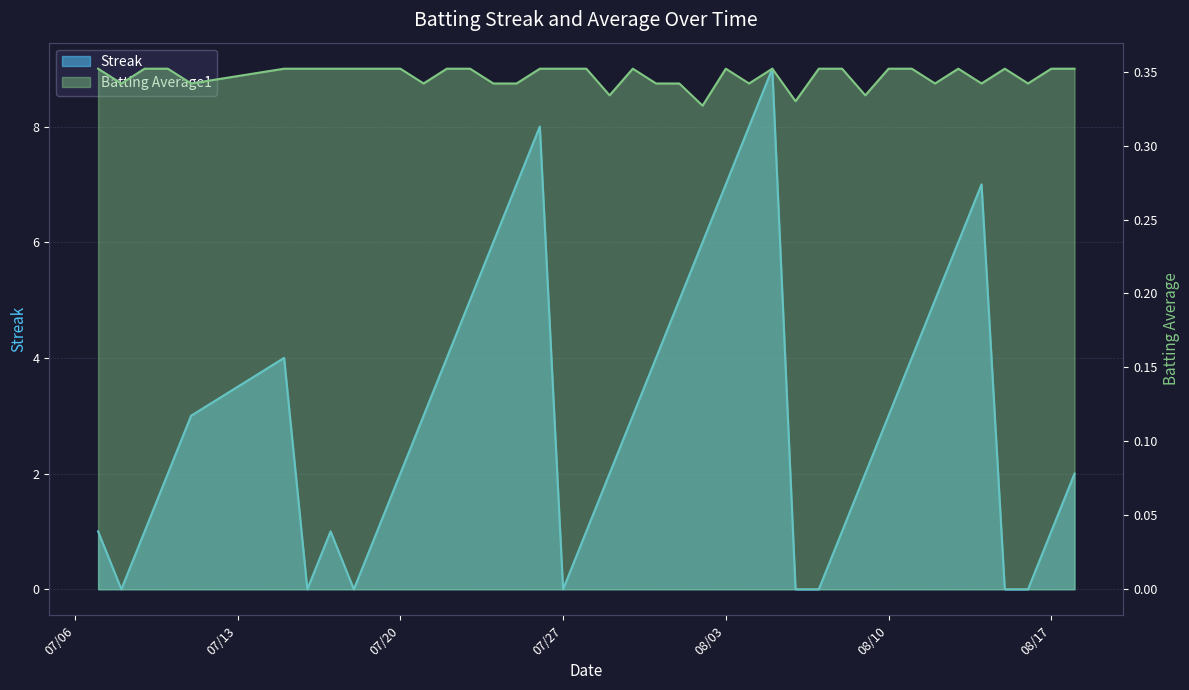

At which category is the sum across all series the highest?

2010-08-05